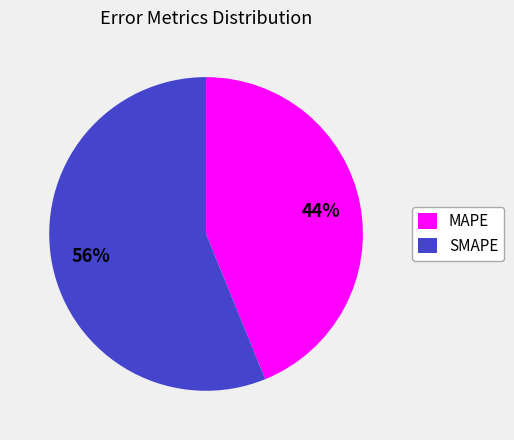

The MAPE slice represents 44% of the pie. True or false?

True